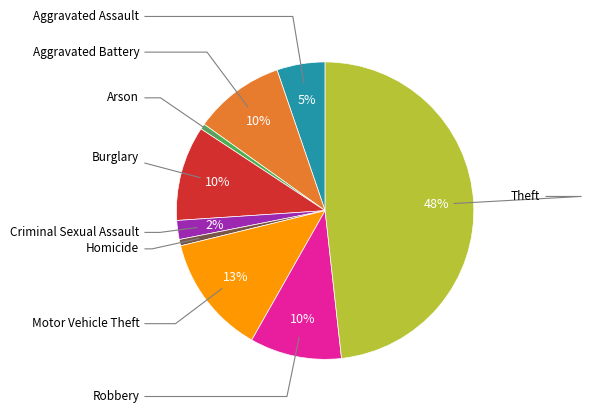

To the nearest percent, what is the average slice percentage?

11%